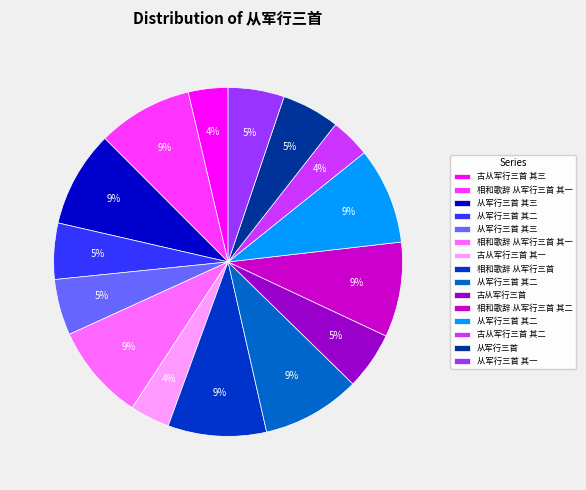

To the nearest percent, what is the average slice percentage?

7%